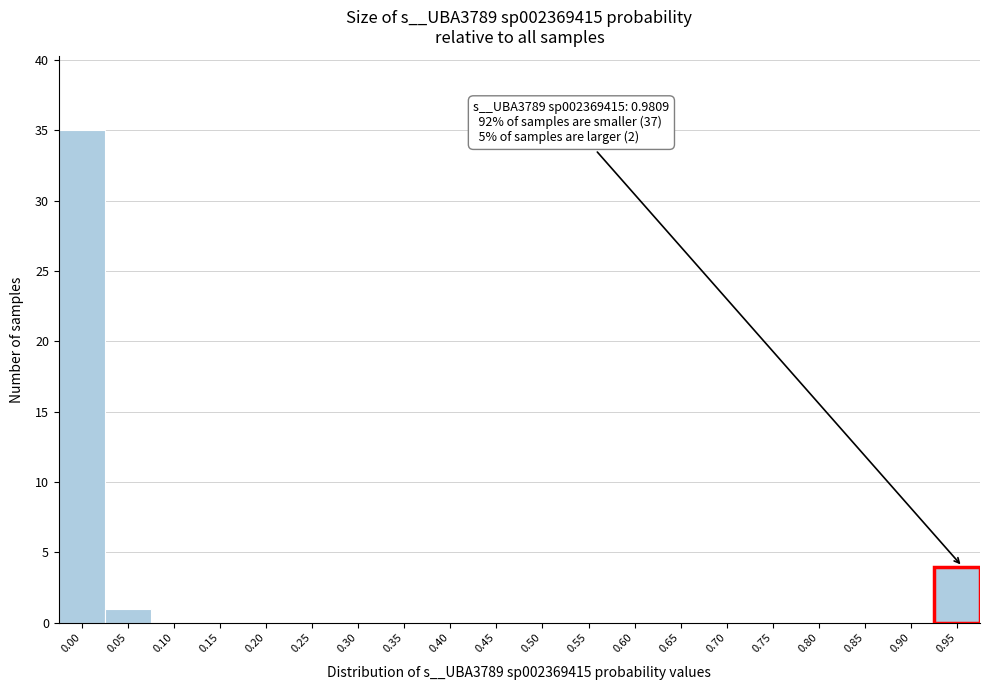

Reading right to left, what are all the values shown in this chart?

0.95=4	0.90=0	0.85=0	0.80=0	0.75=0	0.70=0	0.65=0	0.60=0	0.55=0	0.50=0	0.45=0	0.40=0	0.35=0	0.30=0	0.25=0	0.20=0	0.15=0	0.10=0	0.05=1	0.00=35